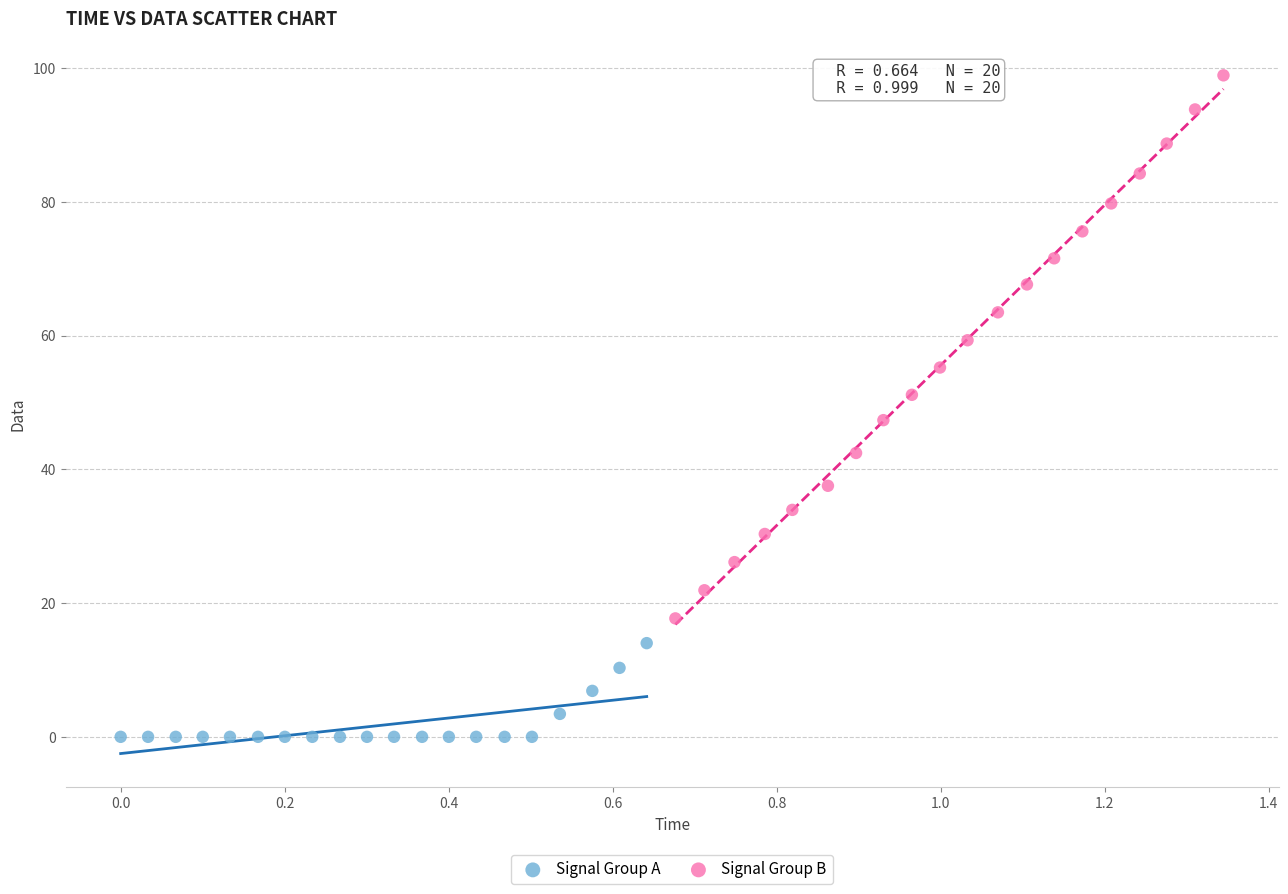

Which series has the largest Y range (max minus min)?

Signal Group B